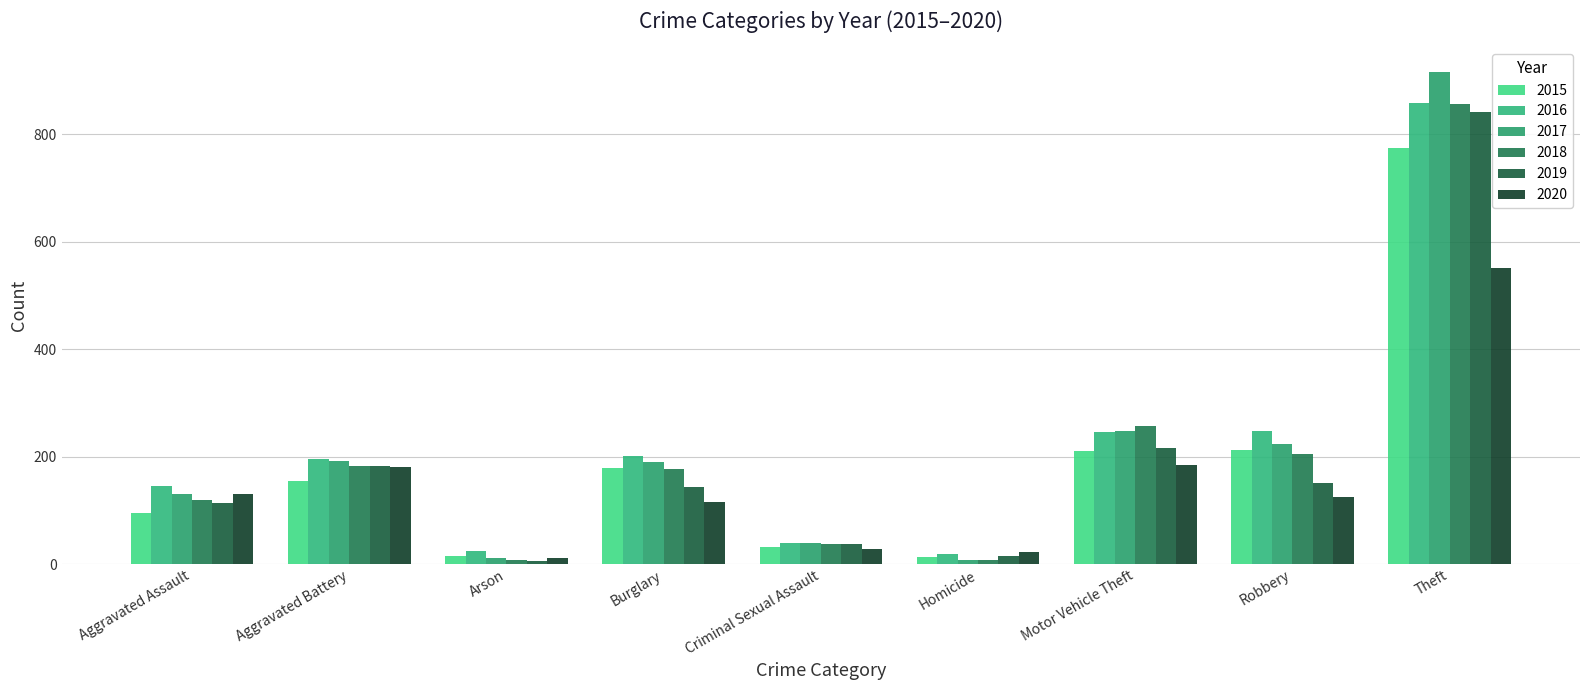

Does the chart contain any negative values?

No